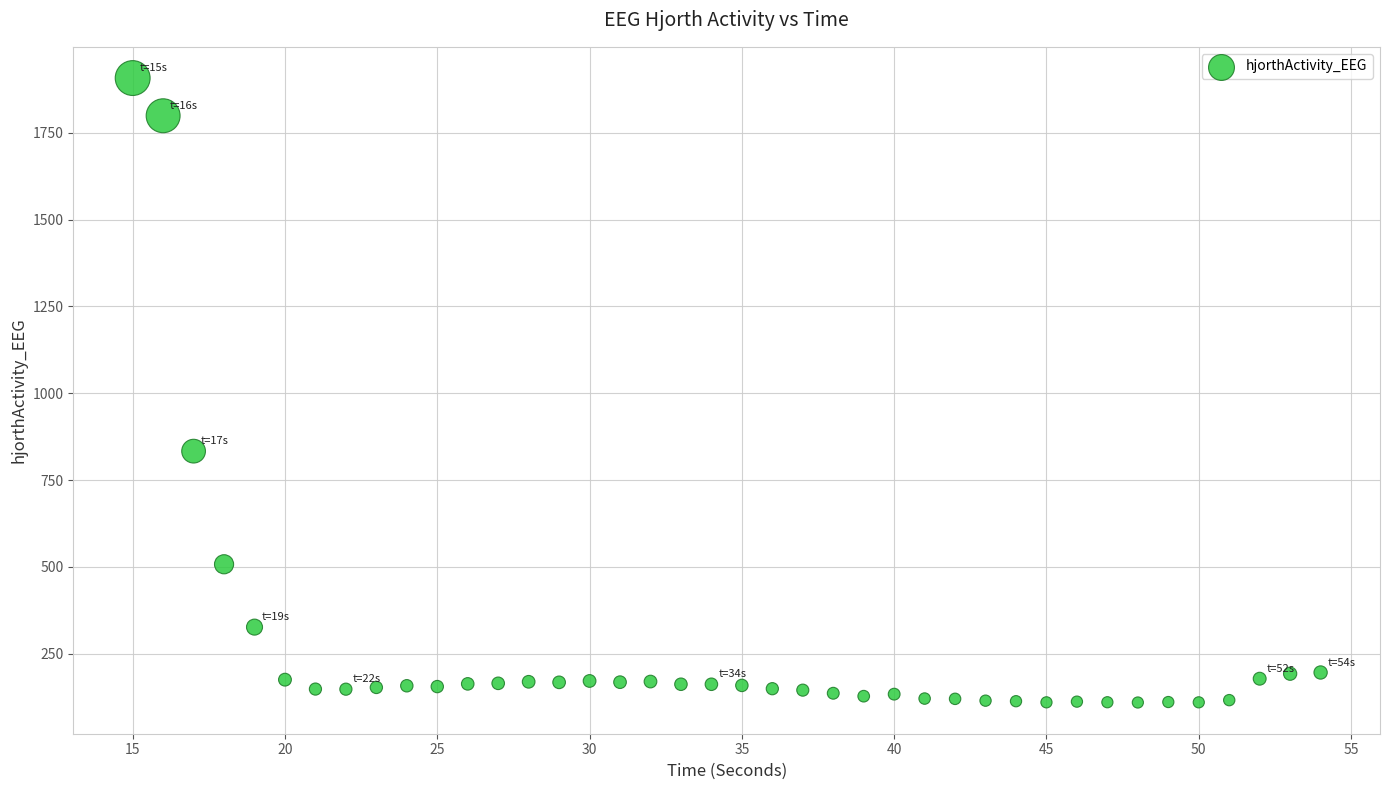

What is the range of X values (max minus min)?

39.0